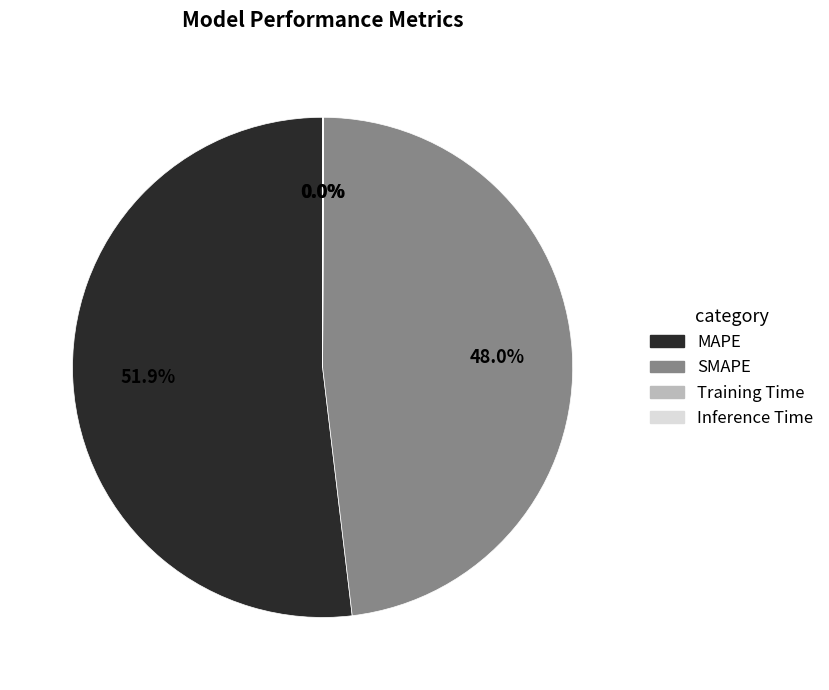

To the nearest percent, what is the difference between the largest and smallest slice percentages?

52%